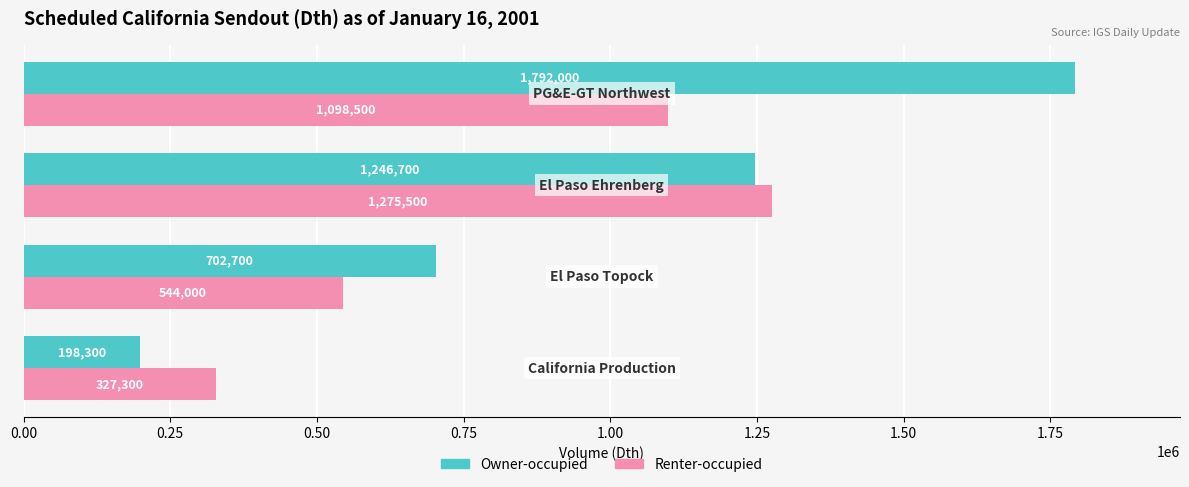

What is the difference between the maximum and minimum values in the Renter-occupied series?

948200